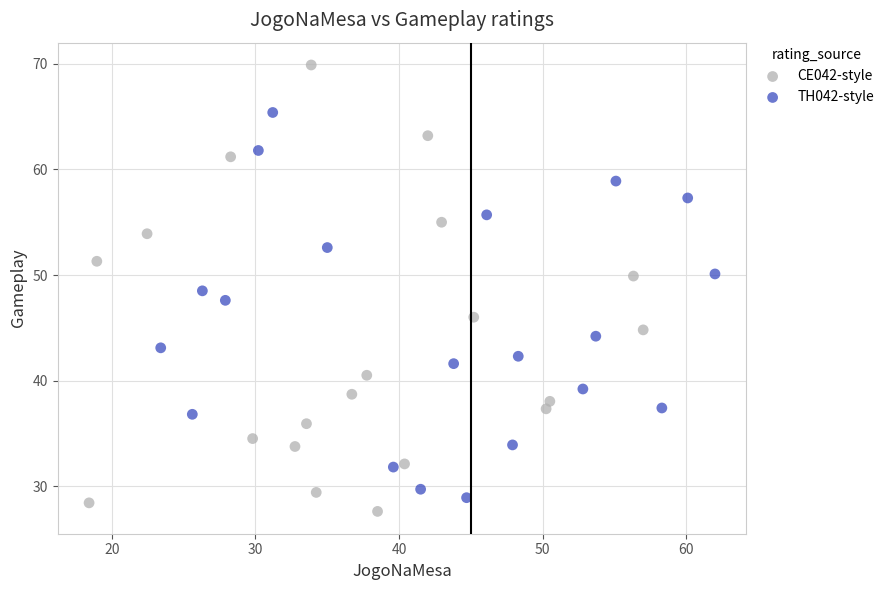

Which series has the widest spread of Y values?

CE042-style